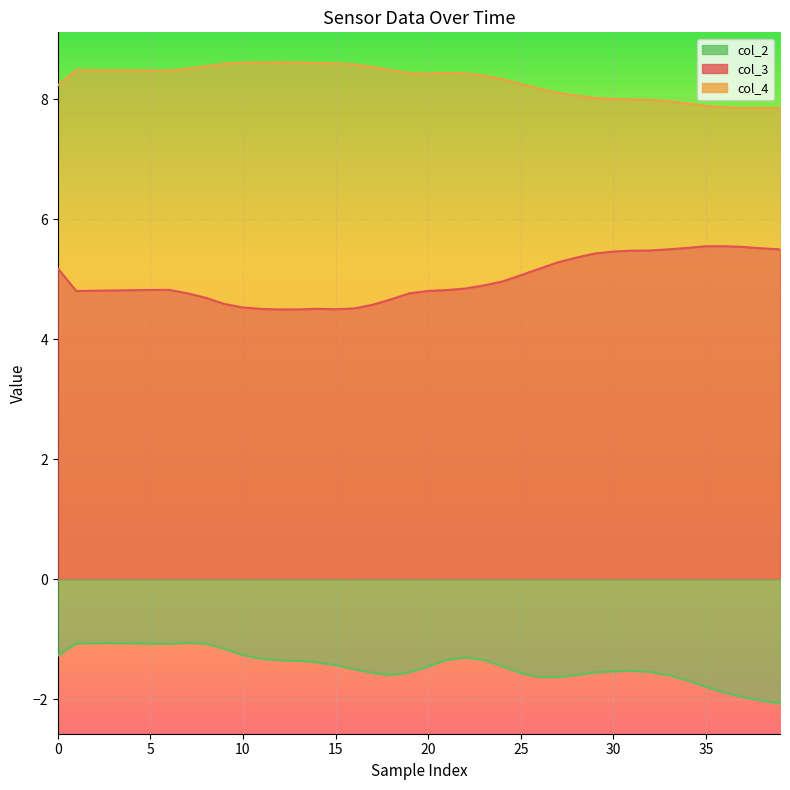

What is the approximate value of col_4 at 31?

8.0